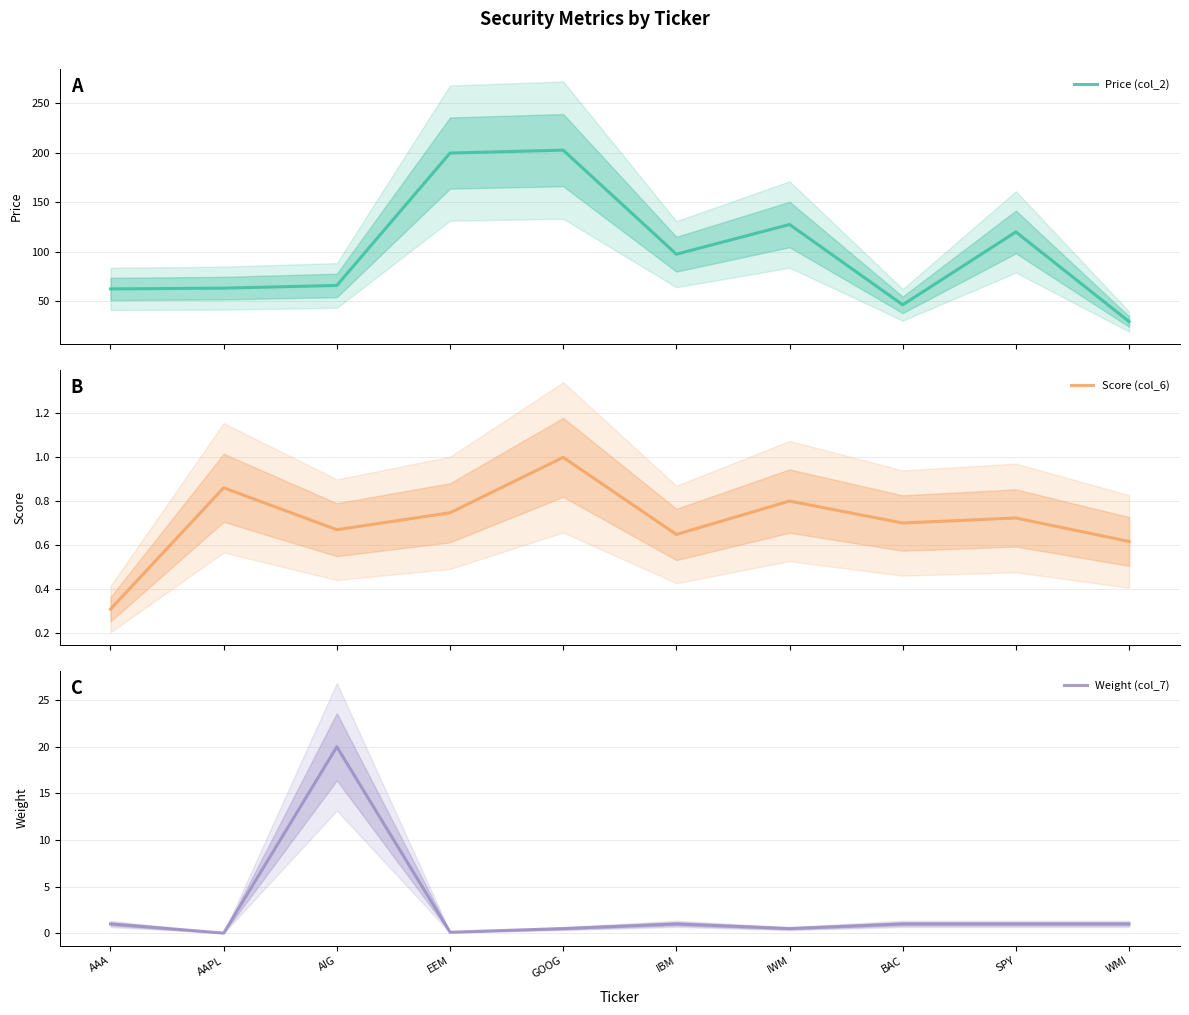

What is the average value of the Score (col_6) series?

0.7